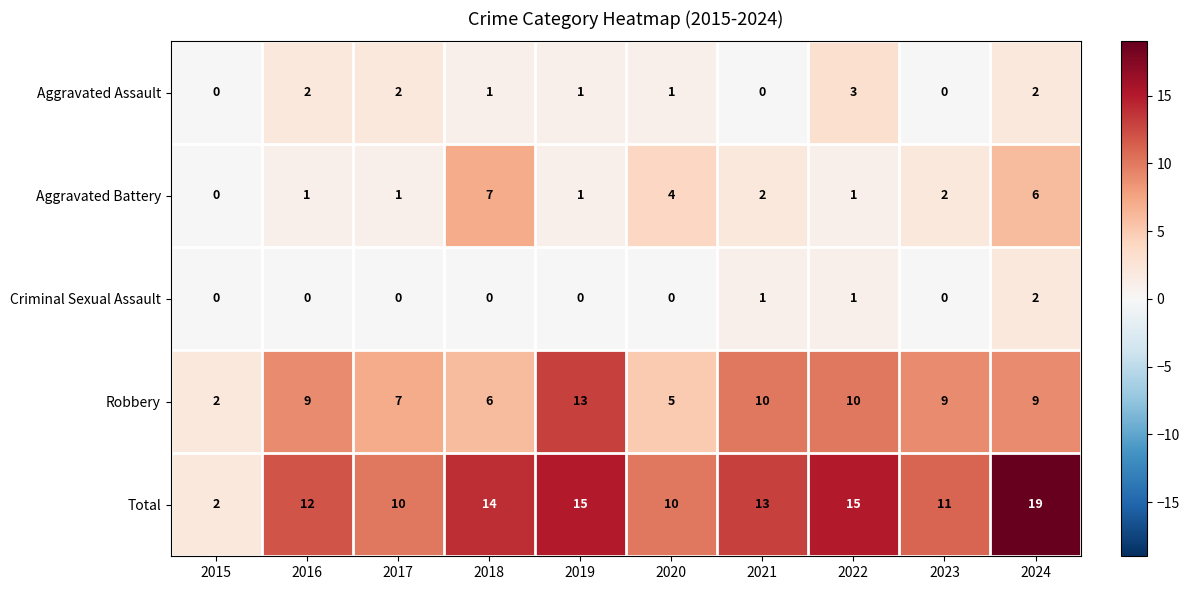

Where is Robbery nearest to the value 7?

2017